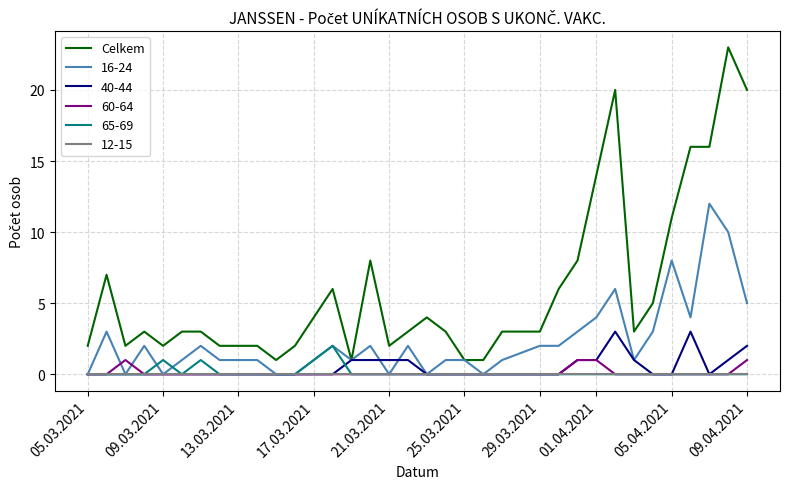

Which series has the largest range (max minus min)?

Celkem